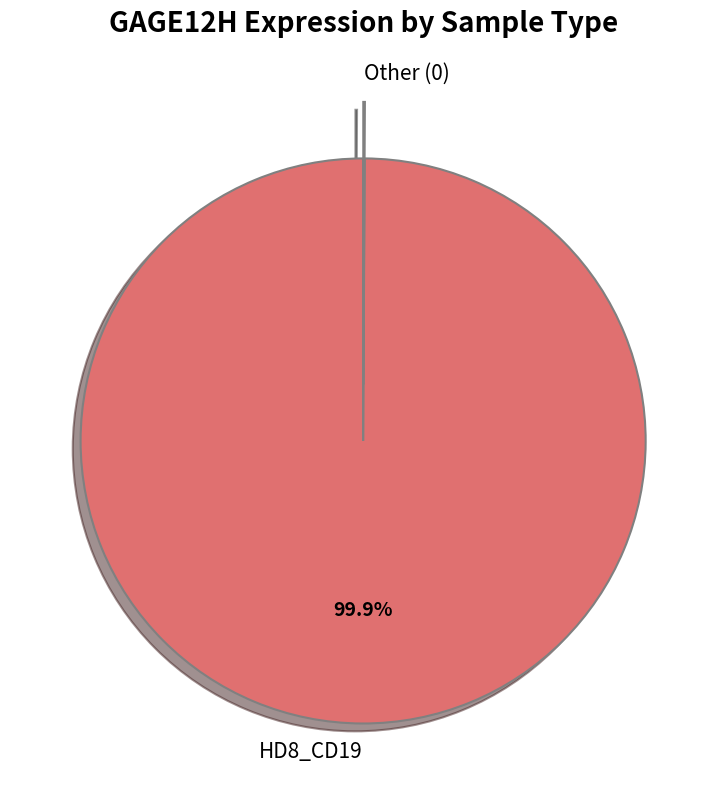

The HD8_CD19 slice represents 6% of the pie. True or false?

False